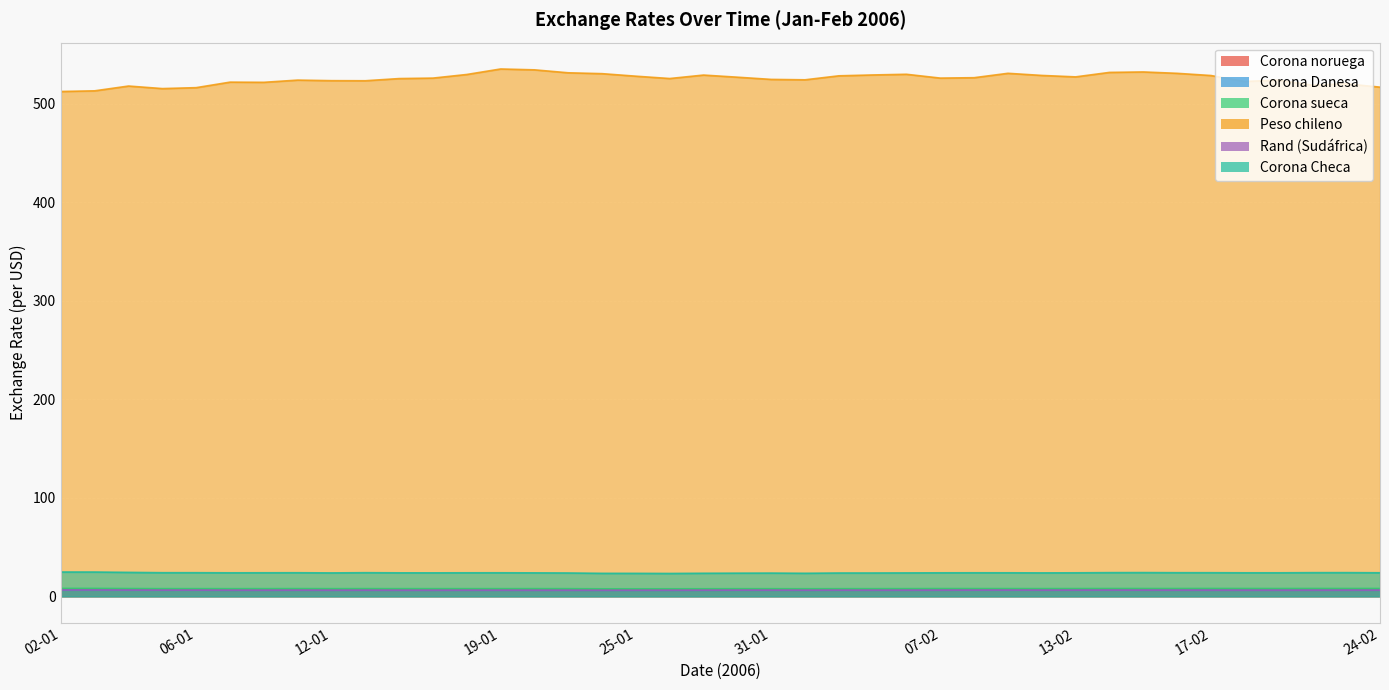

What is the difference between the maximum and minimum values in the Corona Danesa series?

0.2